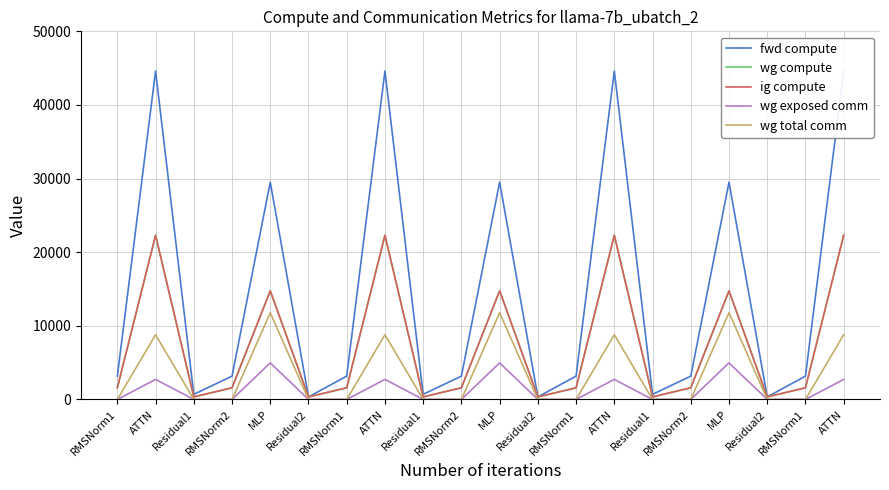

The value of fwd compute at ATTN is 78814.3. True or false?

False